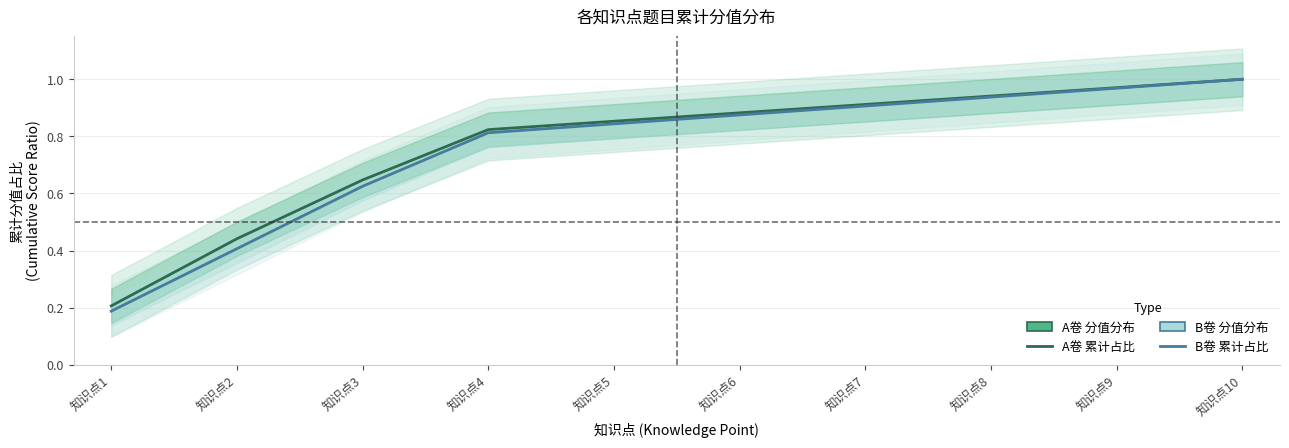

True or false: B卷 累计分值占比 has a value of 0.8 at 知识点4.

True